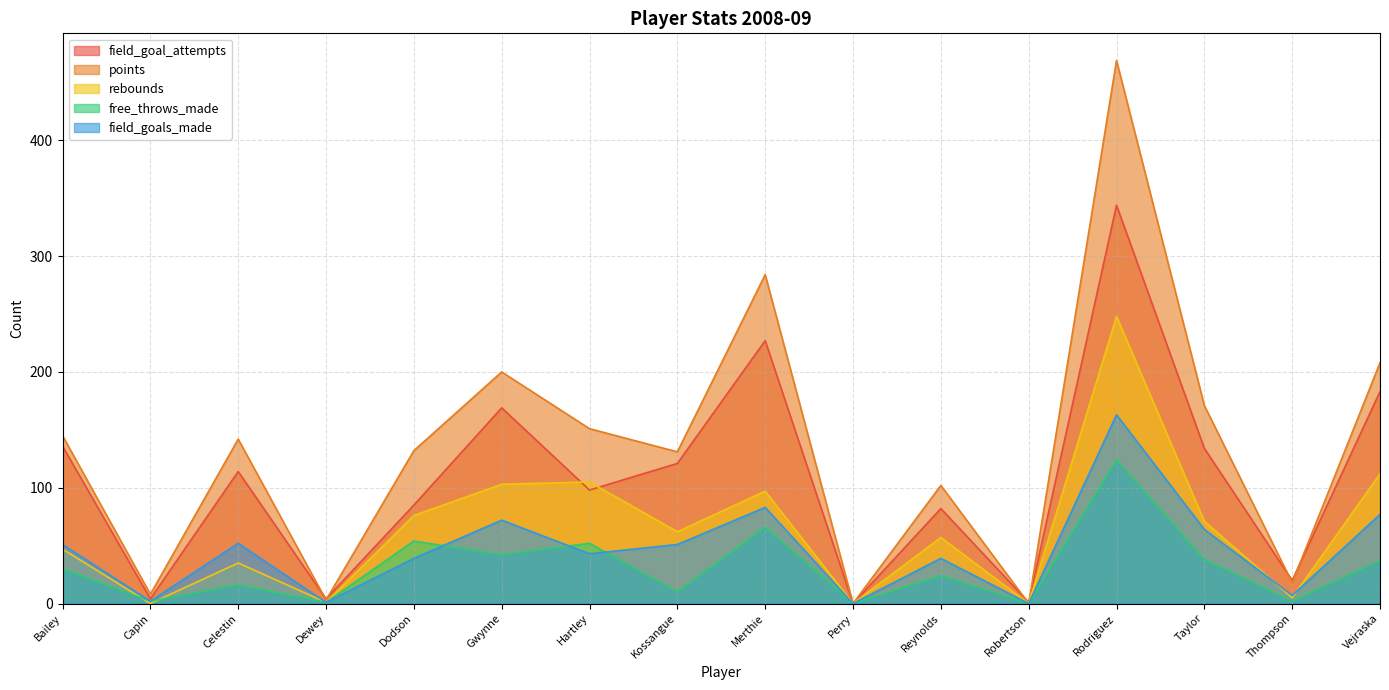

Which has a higher value, Dewey or Hartley?

Hartley